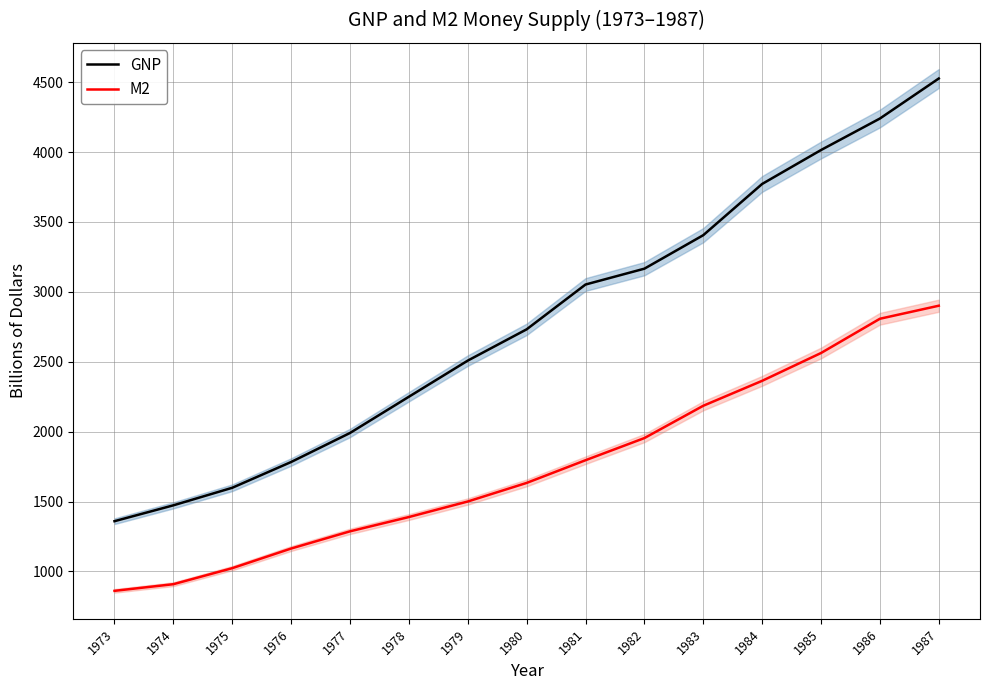

How many data points in M2 are above 1633?

8